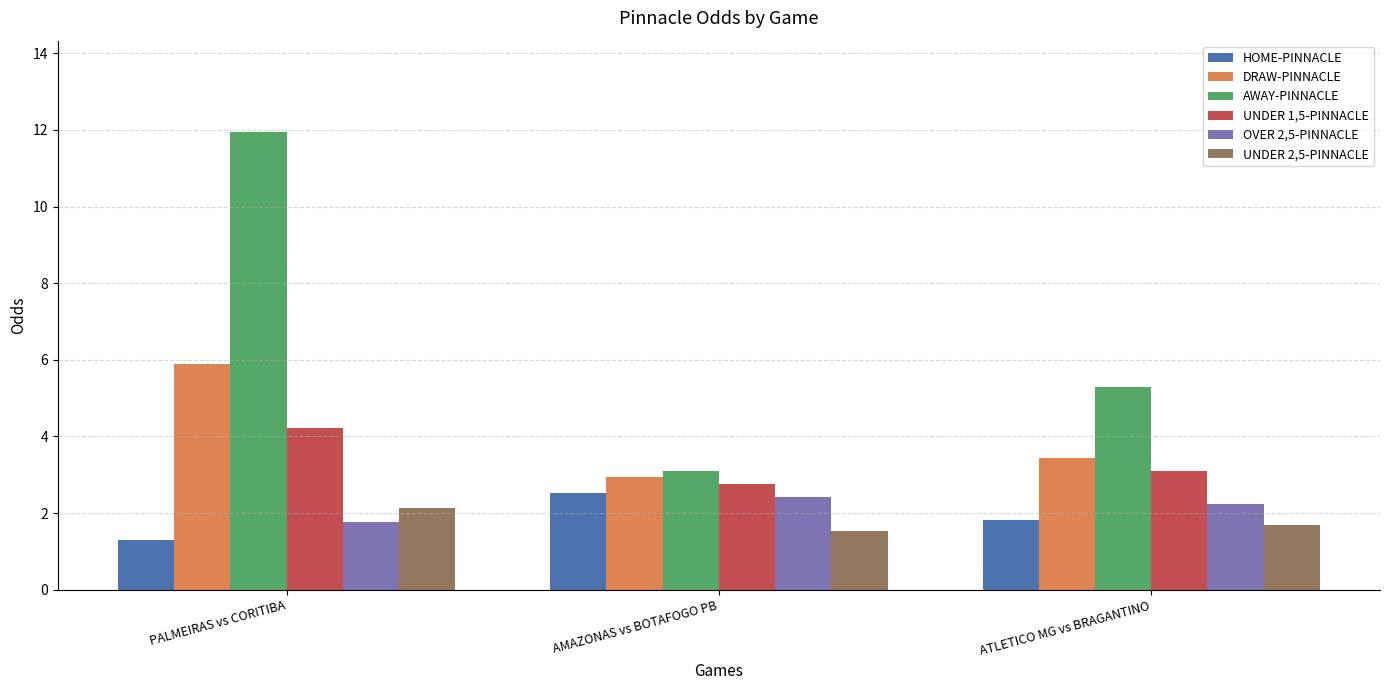

How many data points in UNDER 1,5-PINNACLE are above 3?

2